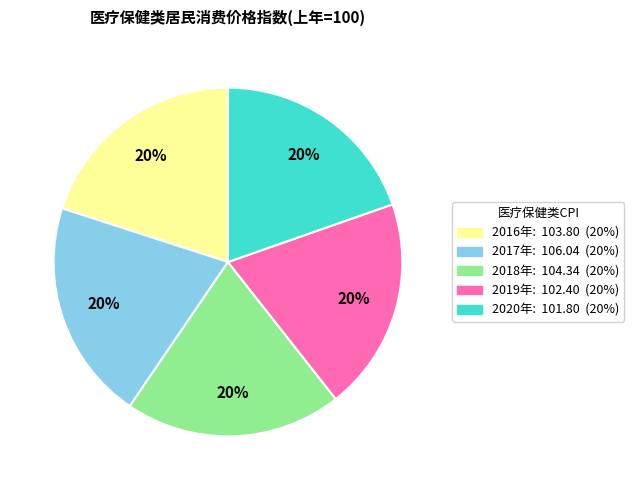

Is 2020年 the majority of the pie?

No